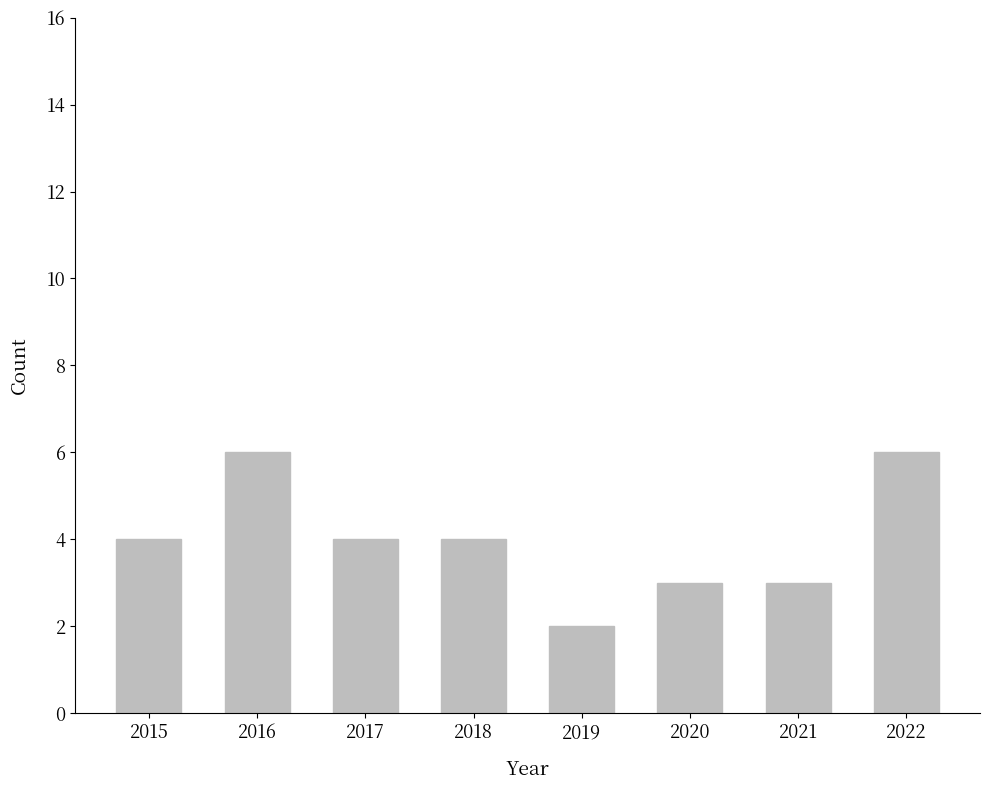

Count the values in the range 3 to 6.

7